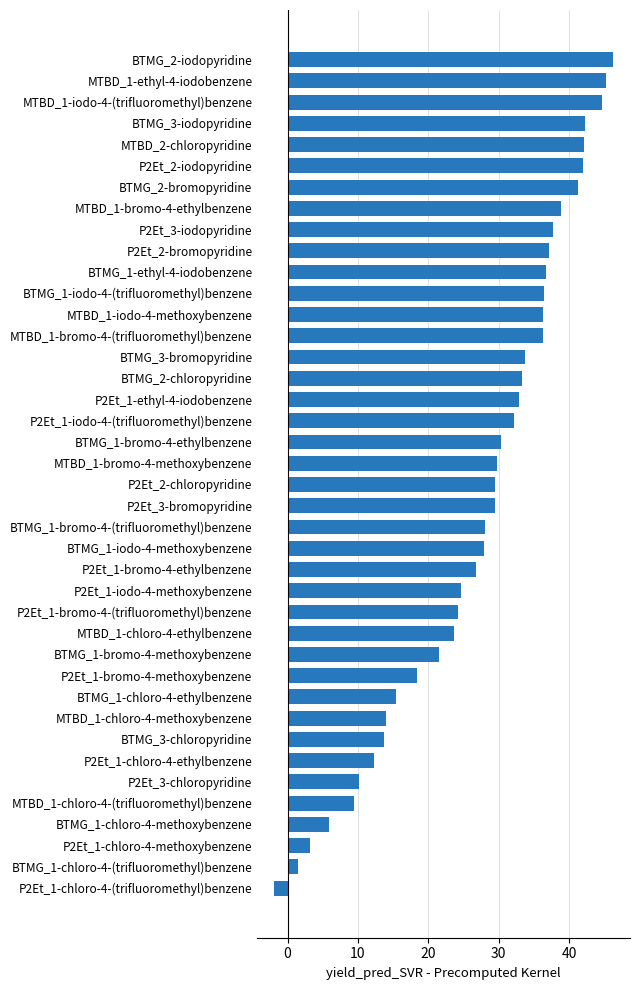

Is it true that the value at P2Et_1-bromo-4-(trifluoromethyl)benzene is 24.2?

True